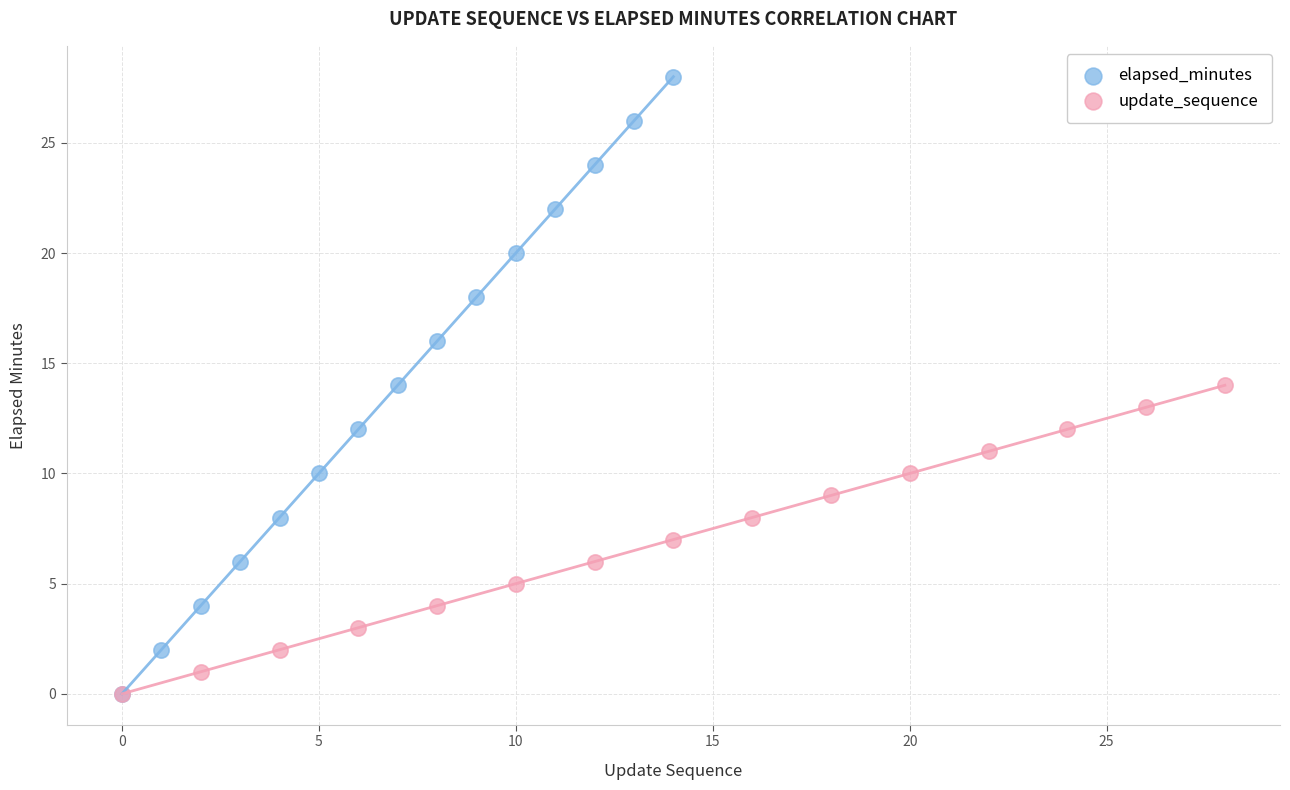

Which series has the widest spread of Y values?

elapsed_minutes